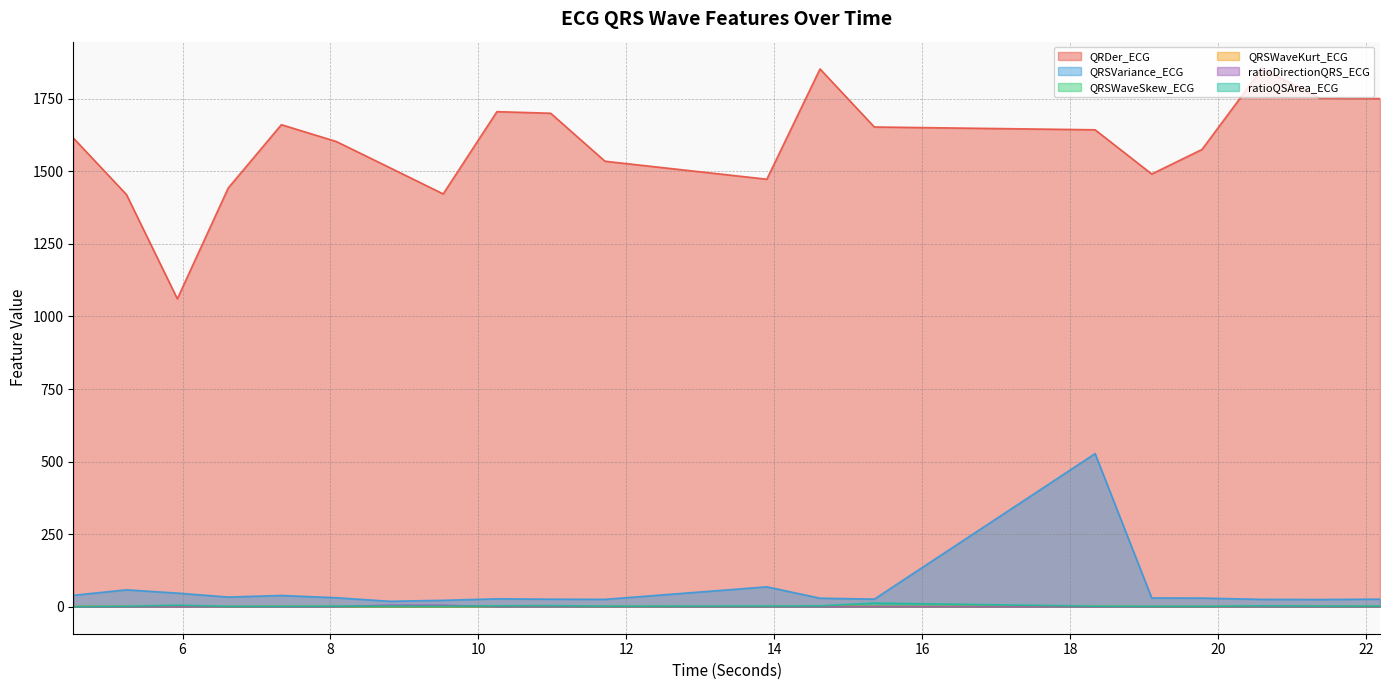

What is the value of the QRSVariance_ECG point at the 9th from the left?

27.6